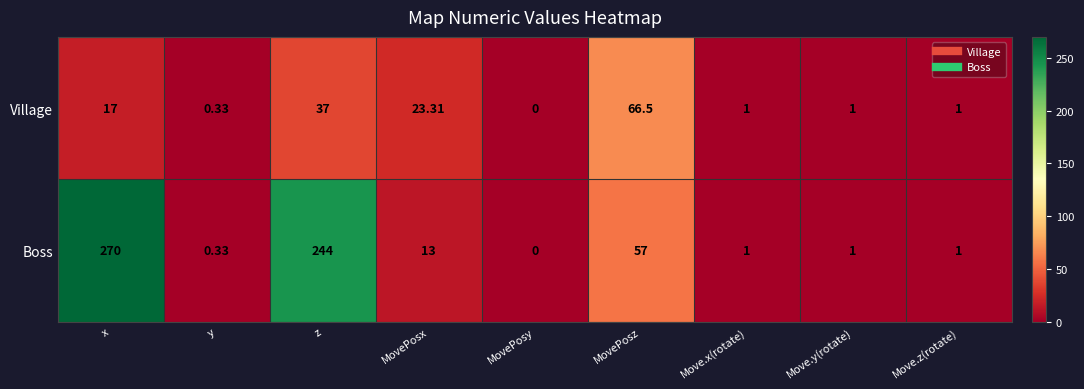

Count the number of categories in the chart.

9